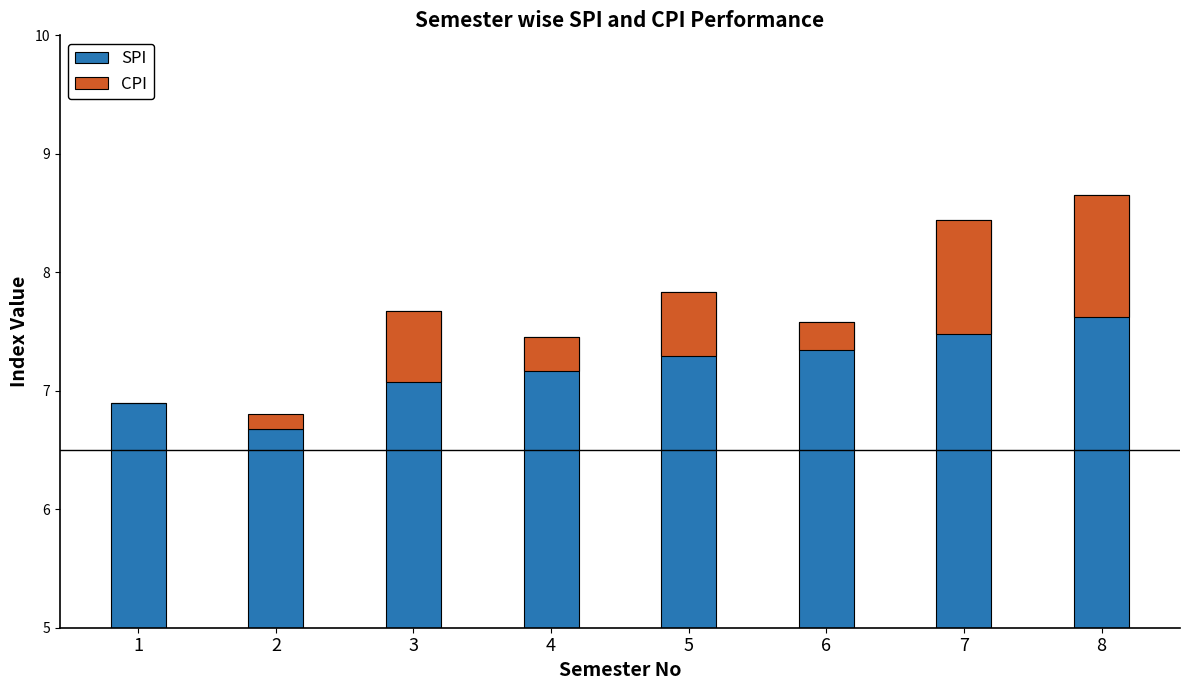

Where is CPI nearest to the value 0?

1